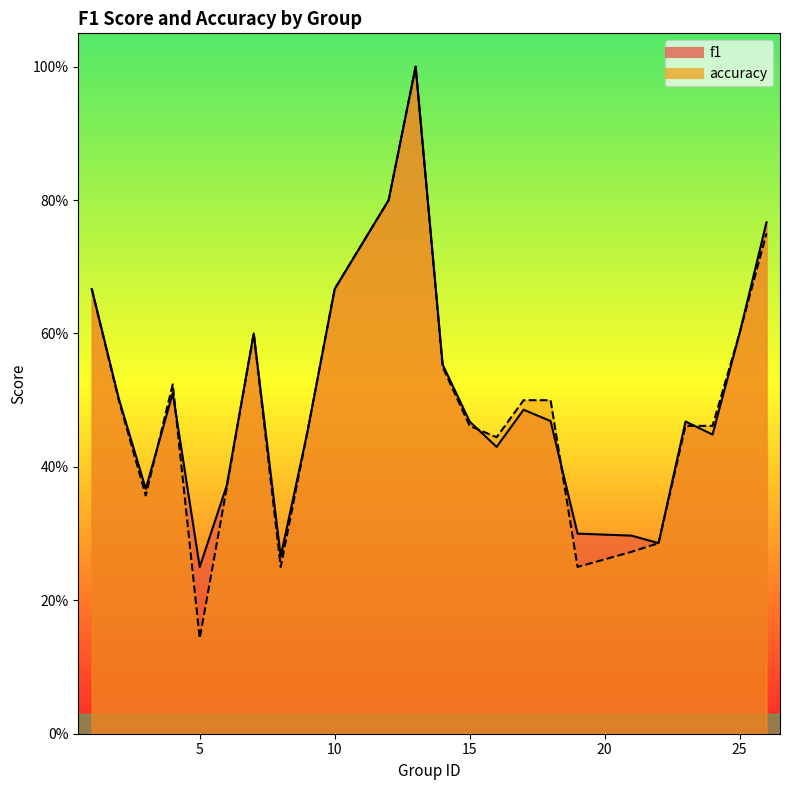

Reading left to right, what are all the values shown in this chart?

f1: 1=0.7	2=0.5	3=0.4	4=0.5	5=0.2	6=0.4	7=0.6	8=0.3	9=0.5	10=0.7	12=0.8	13=1.0	14=0.6	15=0.5	16=0.4	17=0.5	18=0.5	19=0.3	21=0.3	22=0.3	23=0.5	24=0.4	25=0.6	26=0.8
accuracy: 1=0.7	2=0.5	3=0.4	4=0.5	5=0.1	6=0.4	7=0.6	8=0.2	9=0.5	10=0.7	12=0.8	13=1.0	14=0.6	15=0.5	16=0.4	17=0.5	18=0.5	19=0.2	21=0.3	22=0.3	23=0.5	24=0.5	25=0.6	26=0.8